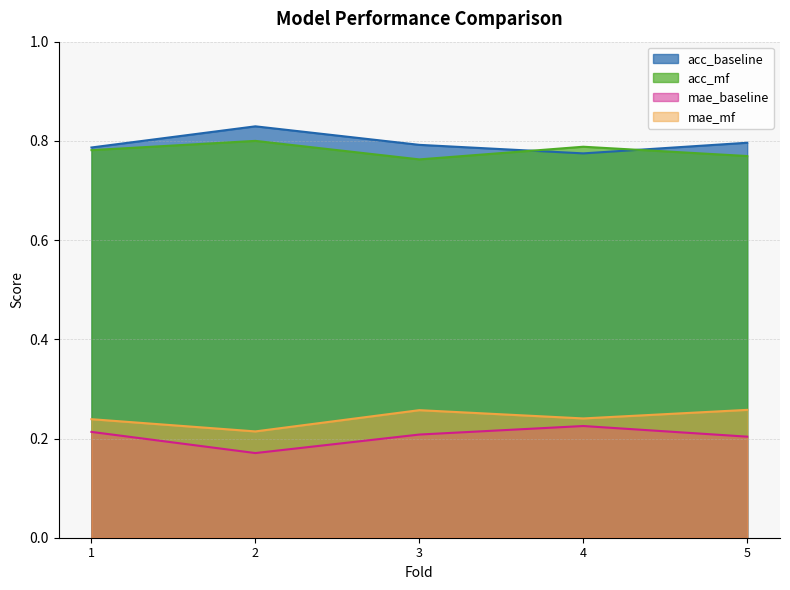

Which category has the lowest value in the acc_mf series?

3